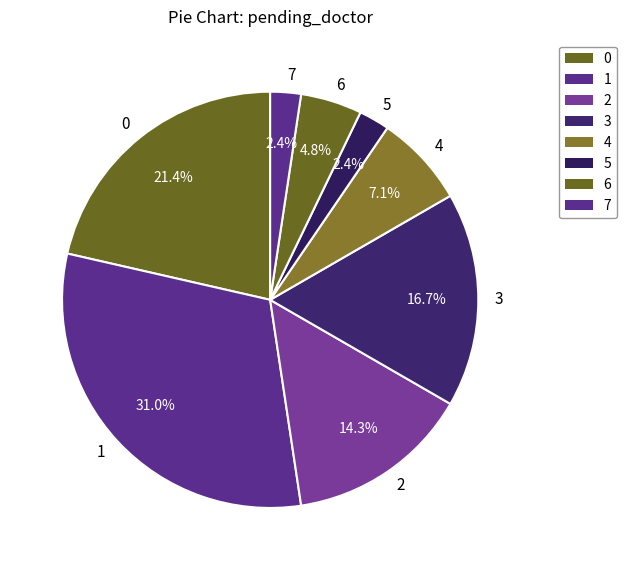

How many slices are in this pie chart?

8